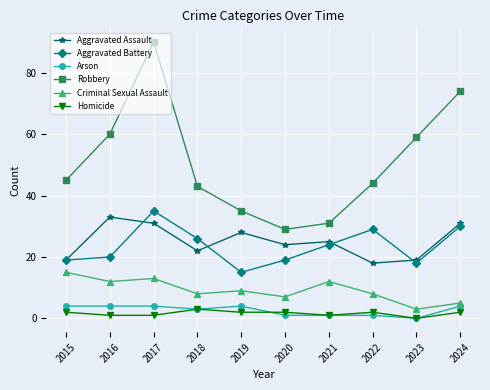

At which category does the chart reach its minimum across all series?

2023